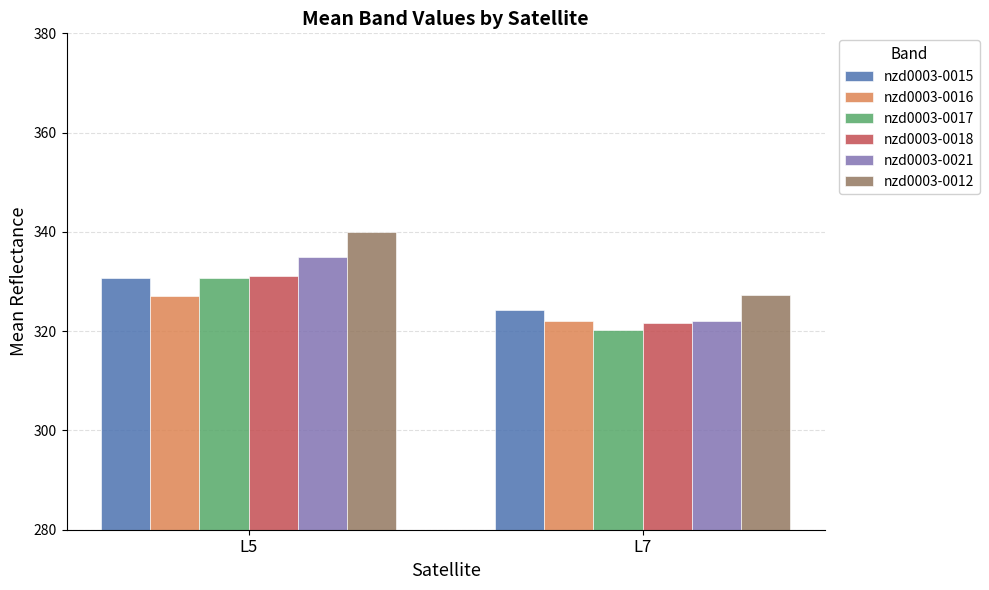

Is it true that nzd0003-0021 equals 334.9 at L5?

True